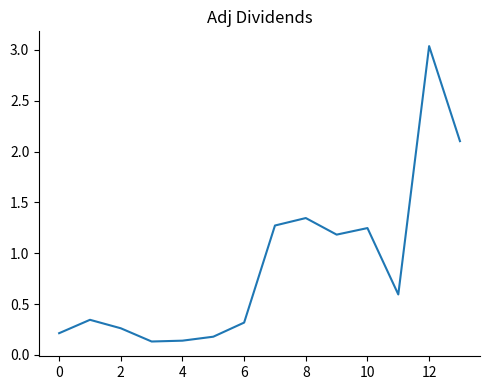

What is the difference between the maximum and minimum values?

2.9